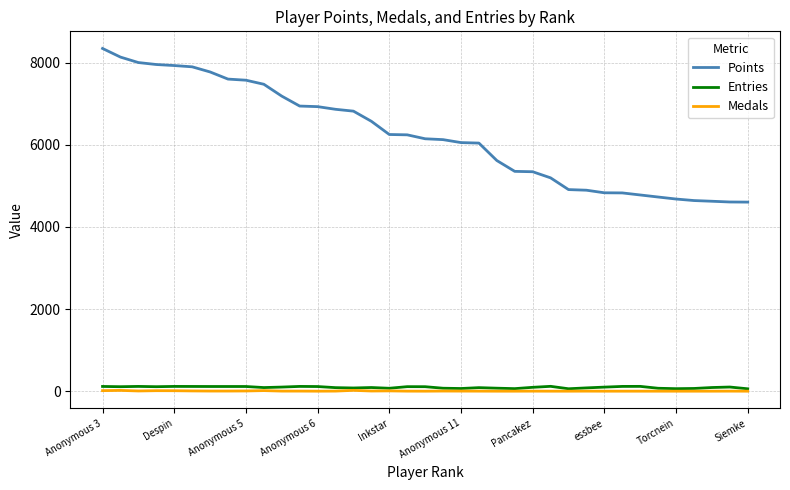

What are all the series names shown in the legend?

Points, Entries, Medals